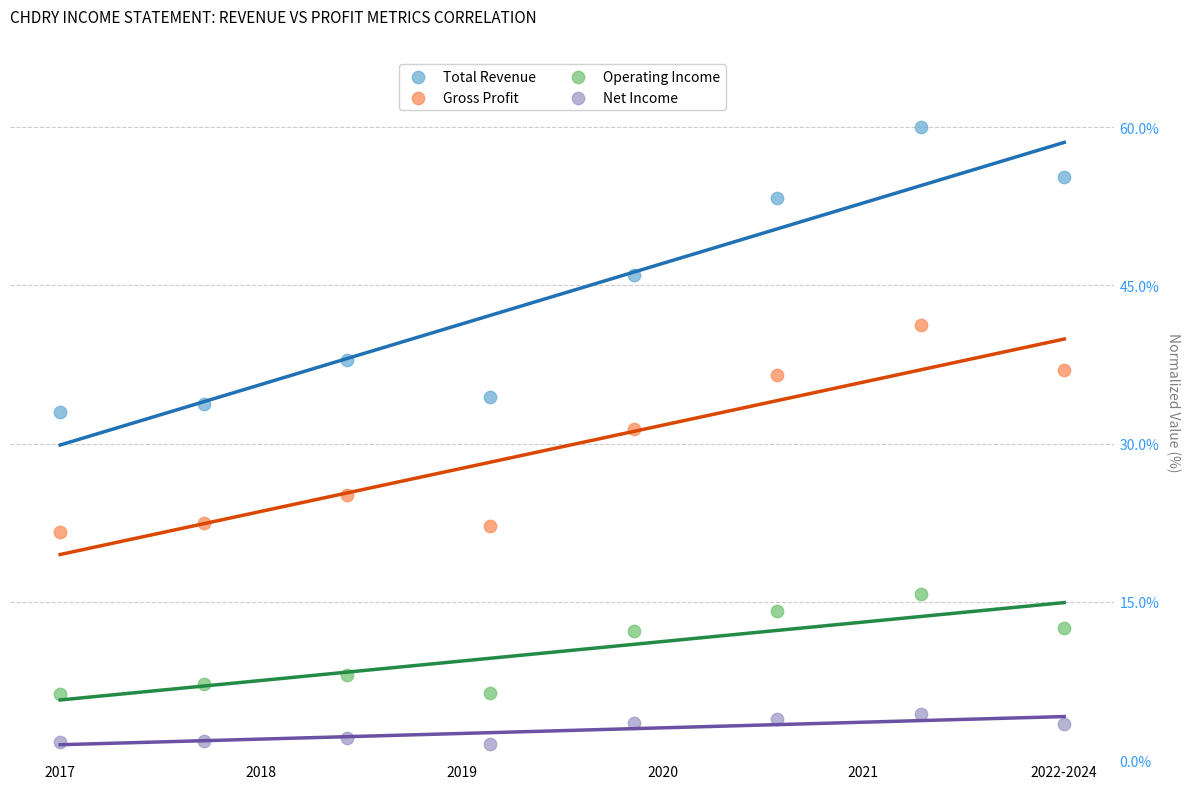

Which series reaches the maximum Y coordinate?

Total Revenue